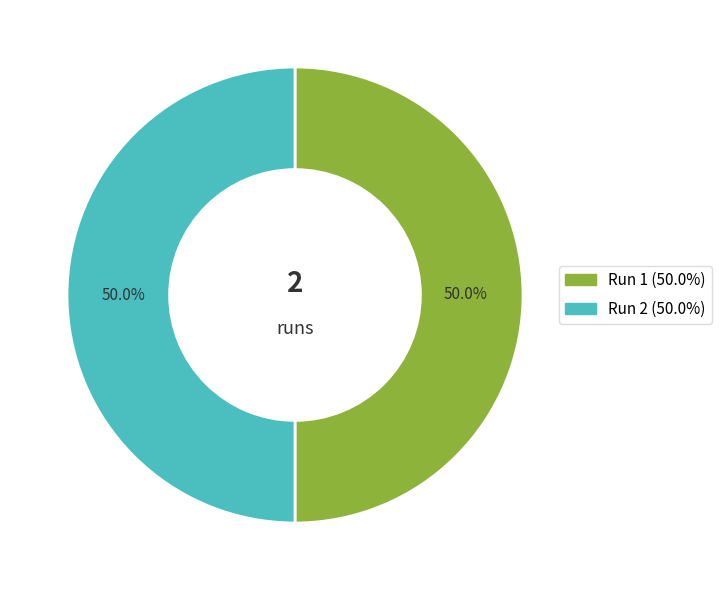

How many segments does this pie chart have?

2